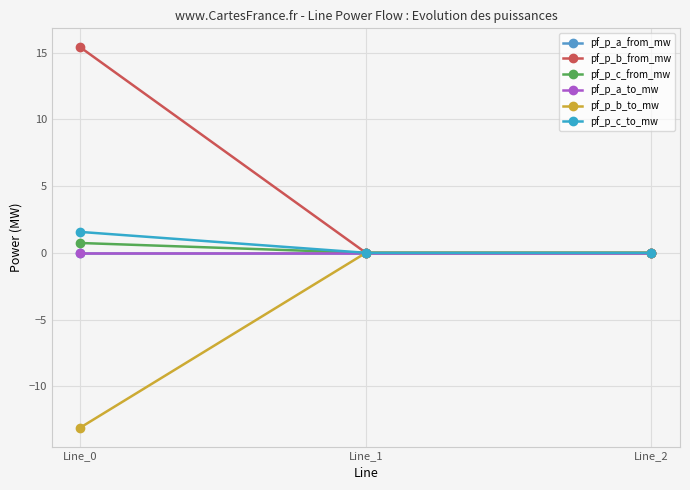

Which label corresponds to the smallest value in the chart?

Line_0